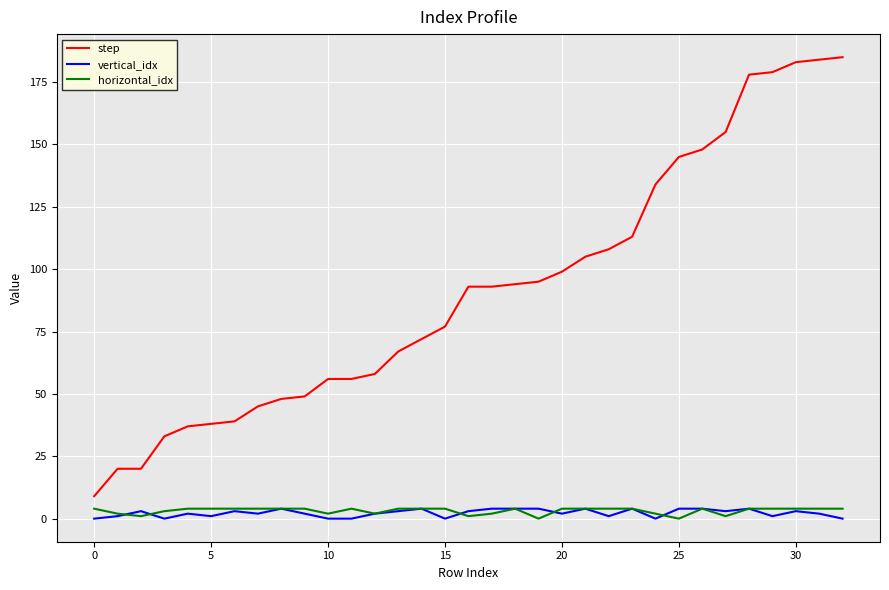

Which series has the widest spread of values?

step